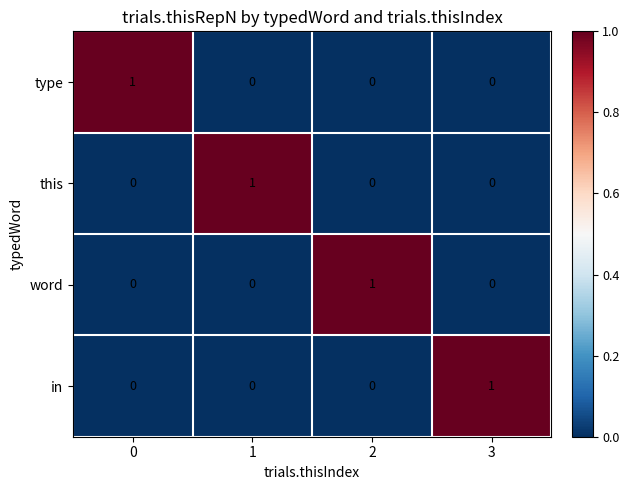

Is it true that word equals 1 at 1?

False